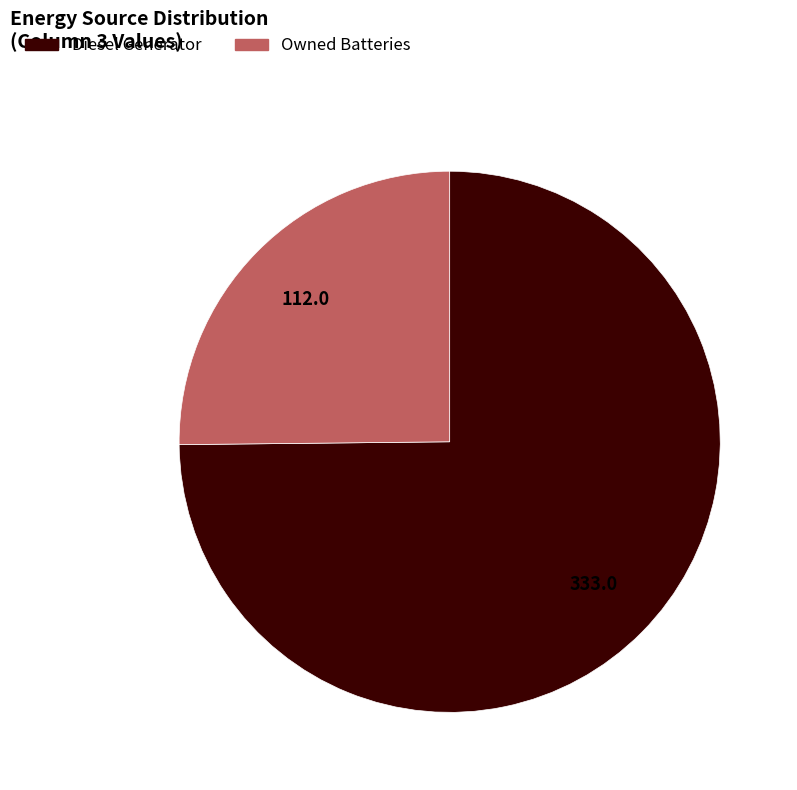

Does any single category account for the majority?

Yes